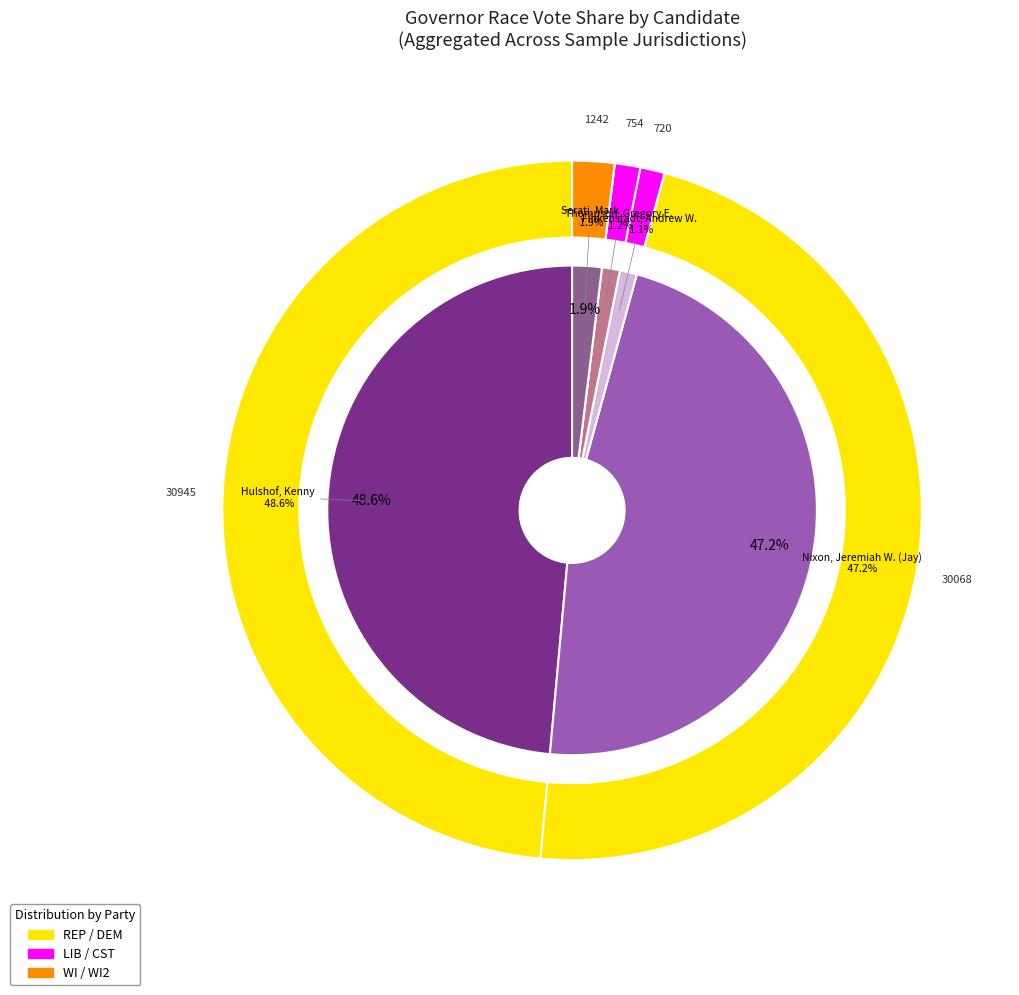

Is there a majority slice in this chart?

No